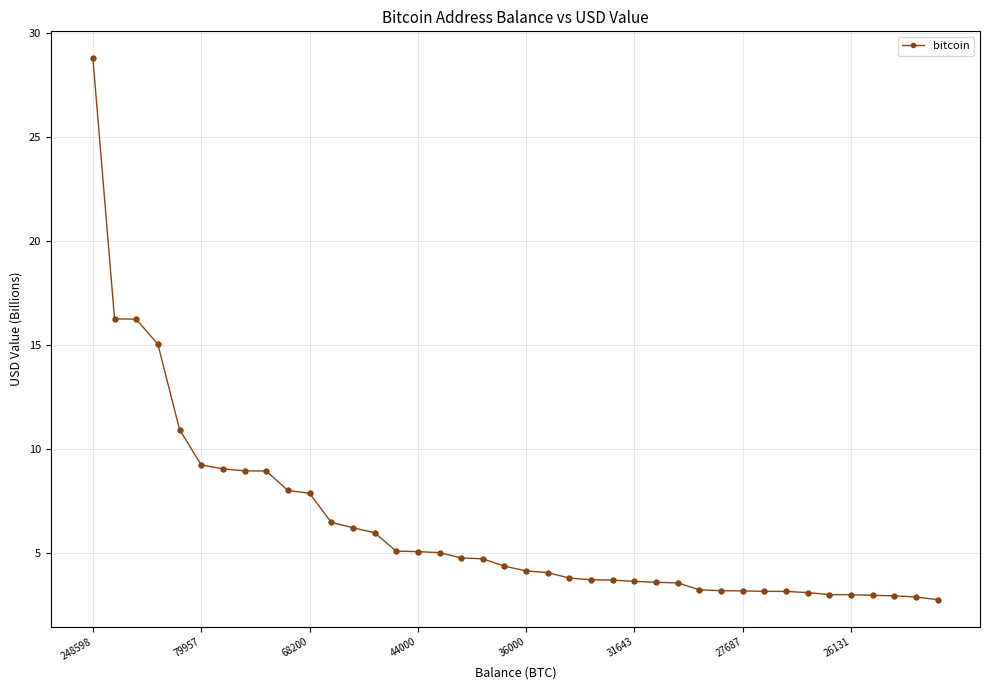

What is the difference between the maximum and minimum values?

26.0